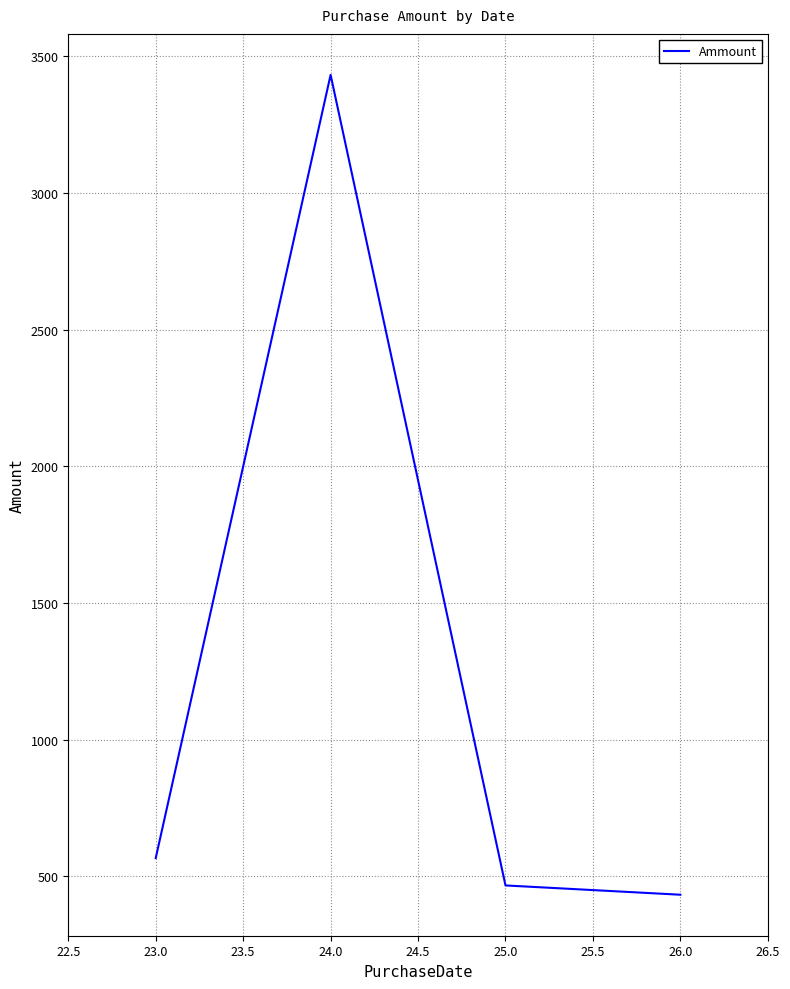

What is the sum of the values at 23.0 and 24.0?

3998